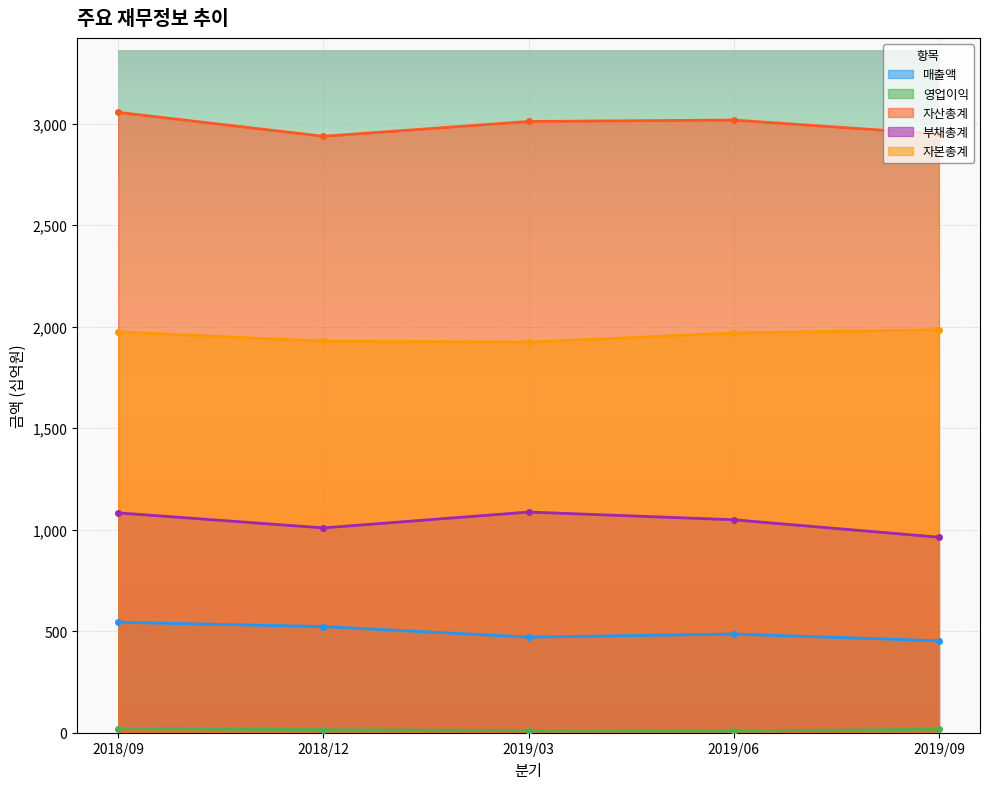

What is the label of the 5th point from the right?

2018/09